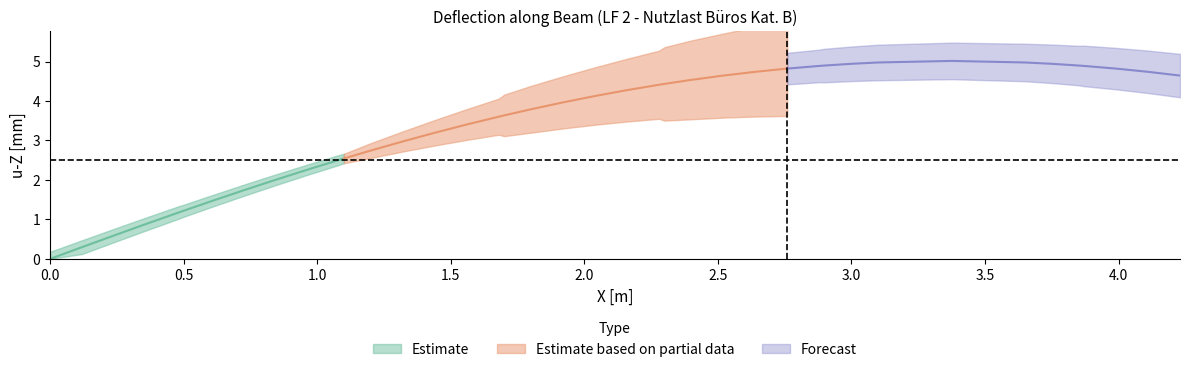

Does the chart have visible grid lines?

No